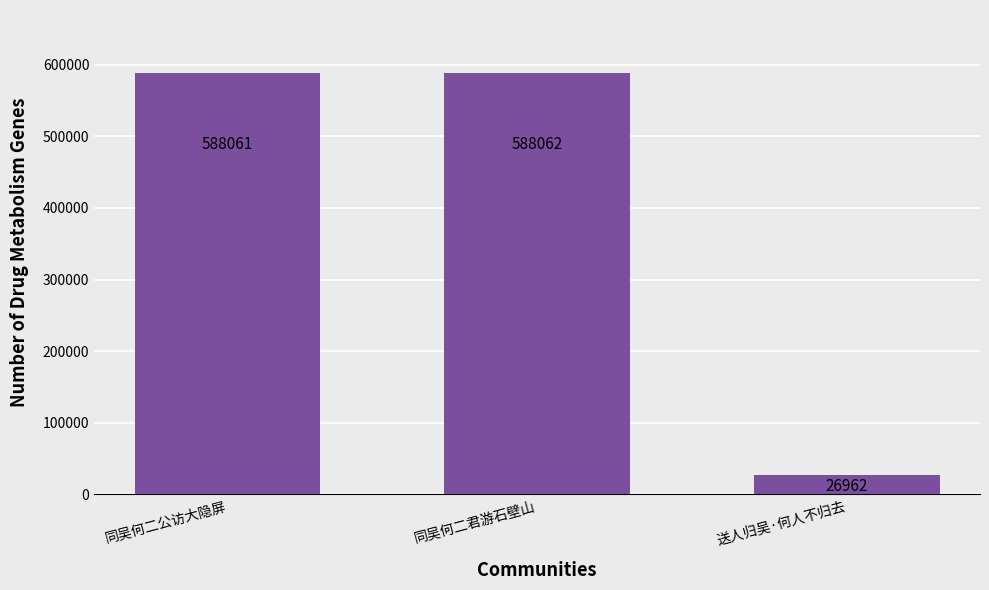

What is the difference between the second highest and minimum values?

561099